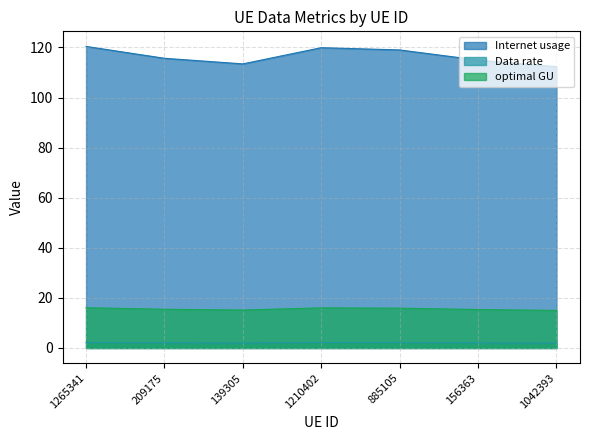

Which category has the lowest value in the Internet usage series?

1042393